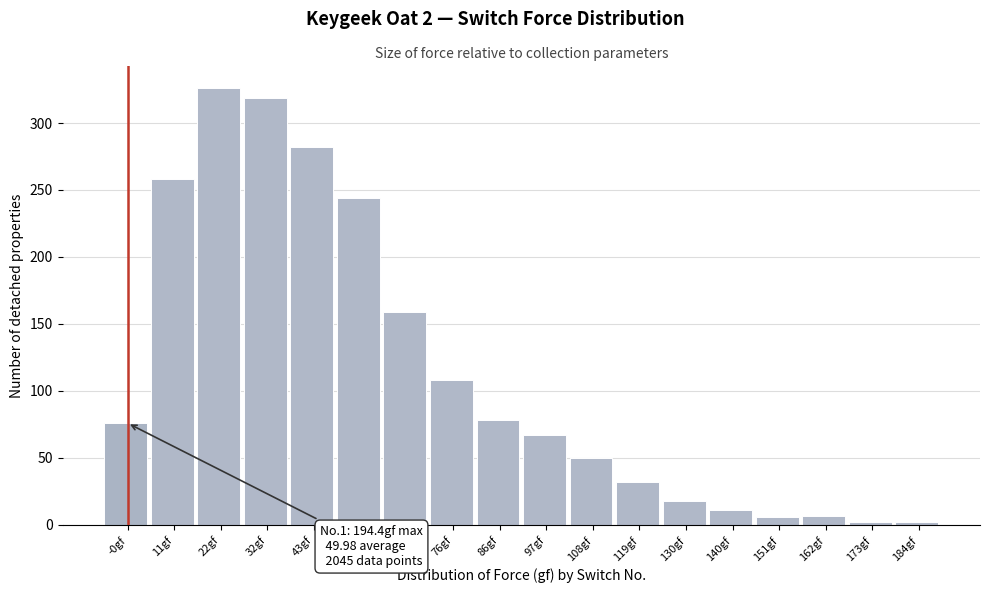

What is the difference between the second highest and minimum values?

317